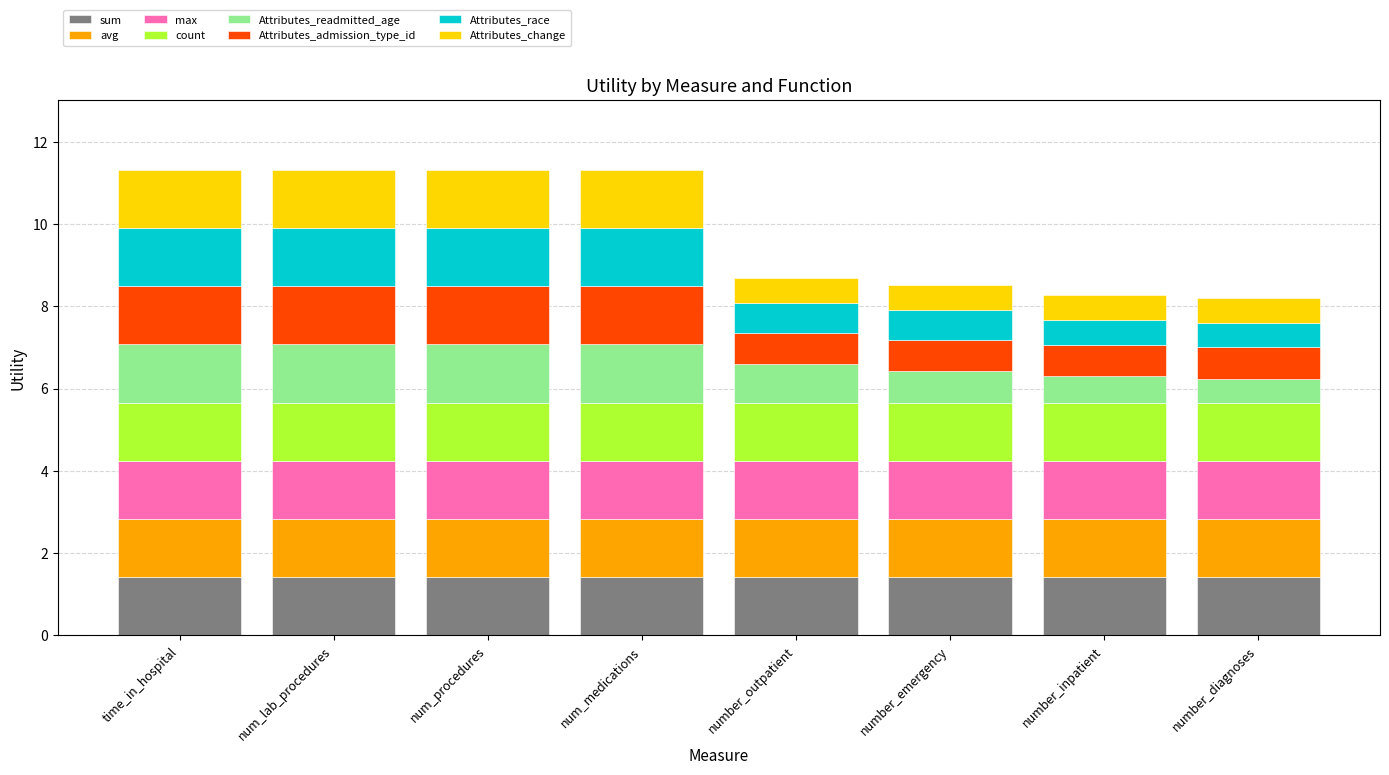

What is the lowest value of the sum series?

1.4